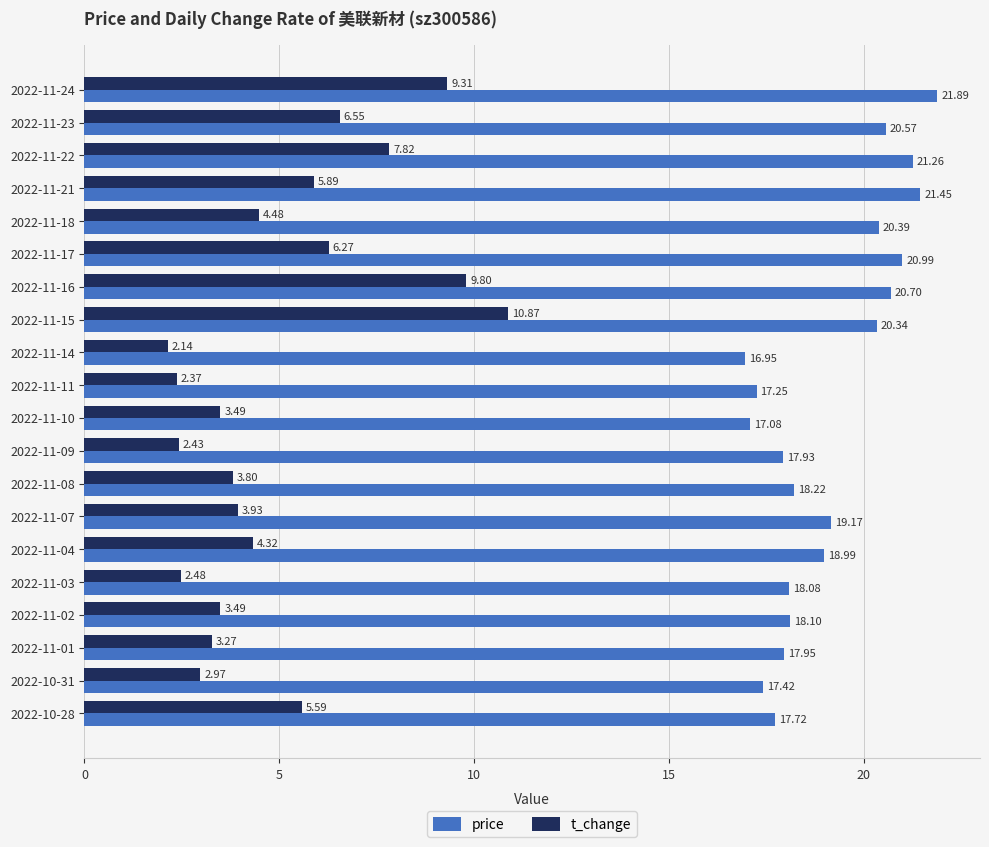

At 2022-11-07, list the series in order from largest to smallest.

price, t_change